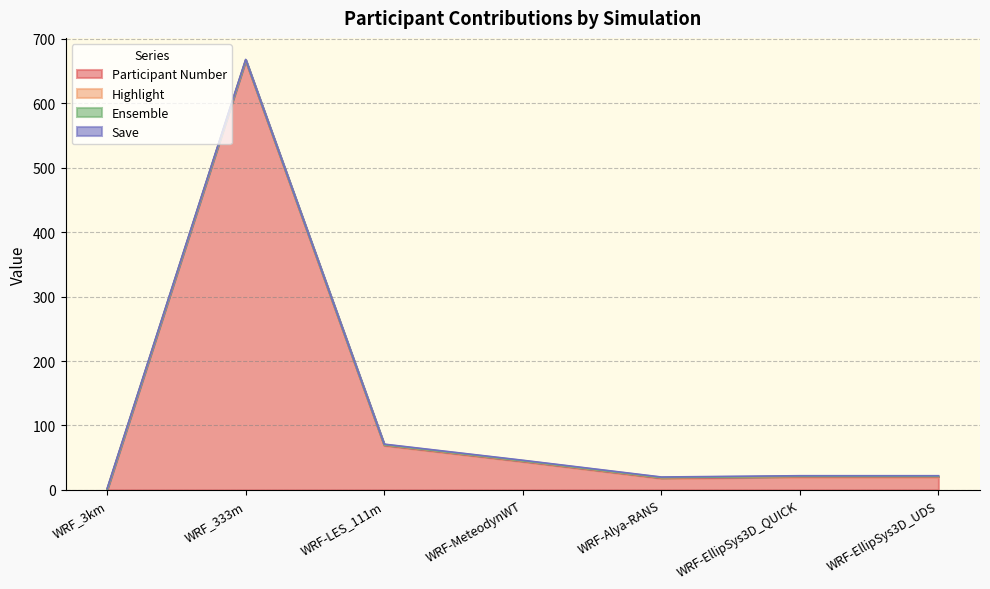

What is the spread (max minus min) of values at WRF_3km?

1